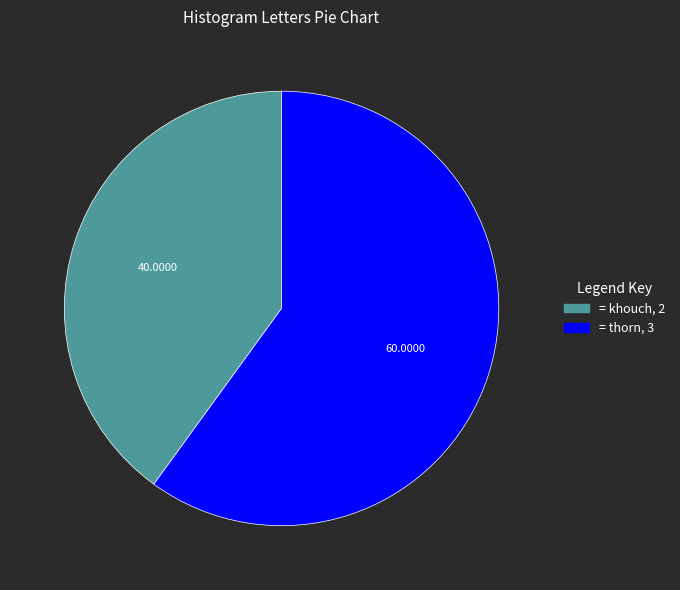

Does any single category account for the majority?

Yes